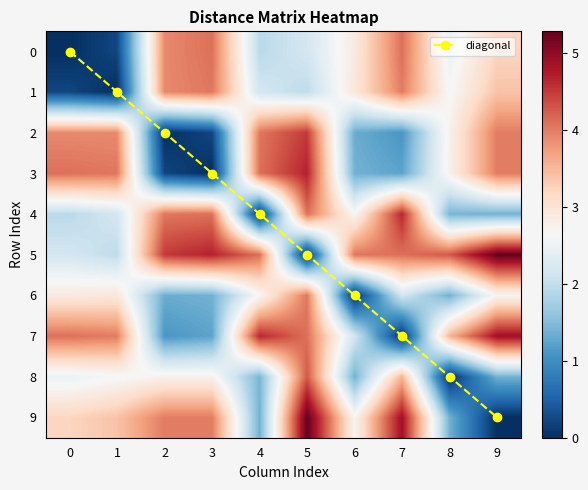

Is it true that diagonal equals 1 at 1?

True